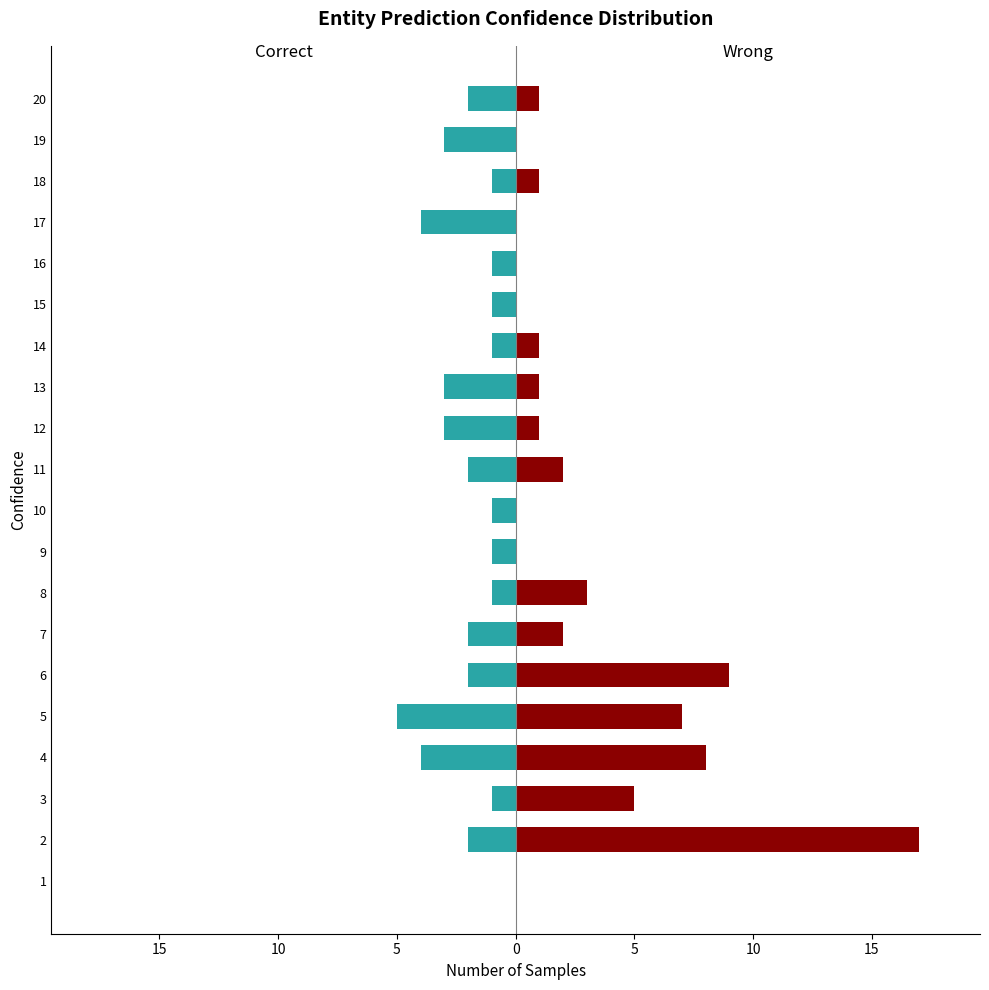

What is the highest value of the Wrong series?

17